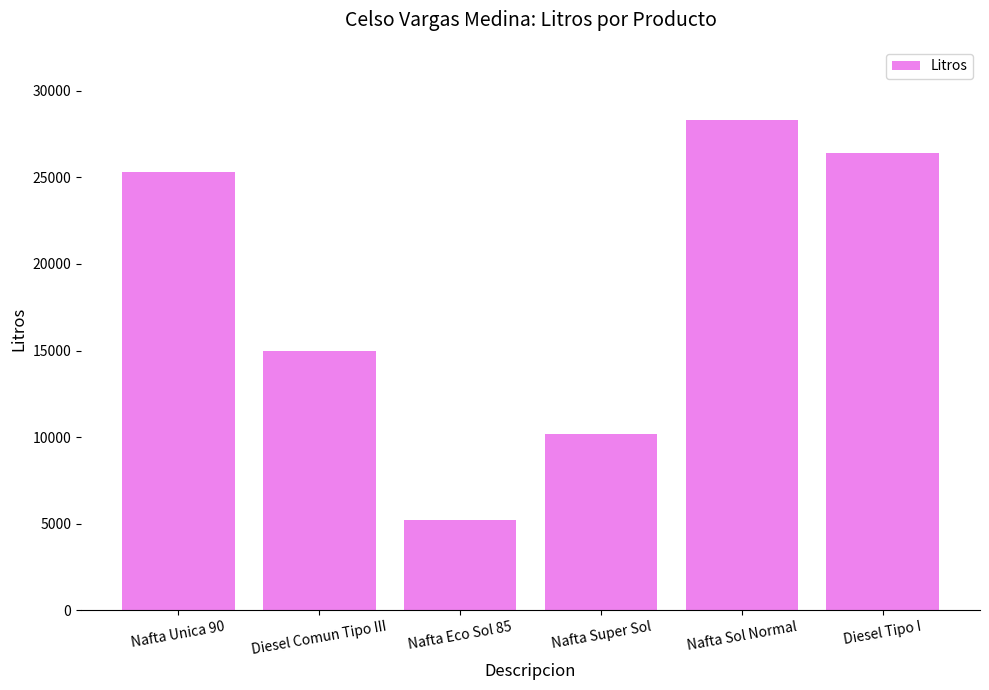

List the labels in order of value, largest first.

Nafta Sol Normal, Diesel Tipo I, Nafta Unica 90, Diesel Comun Tipo III, Nafta Super Sol, Nafta Eco Sol 85